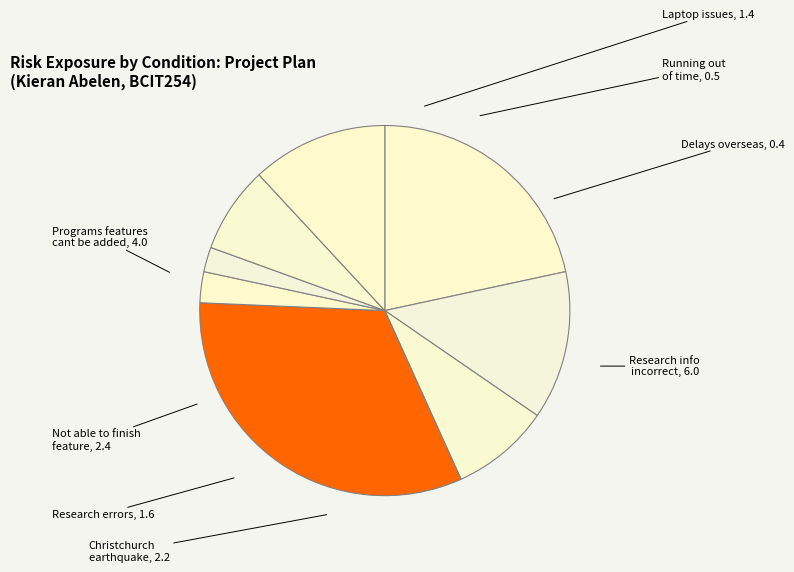

To the nearest percent, what is the average slice percentage?

12%